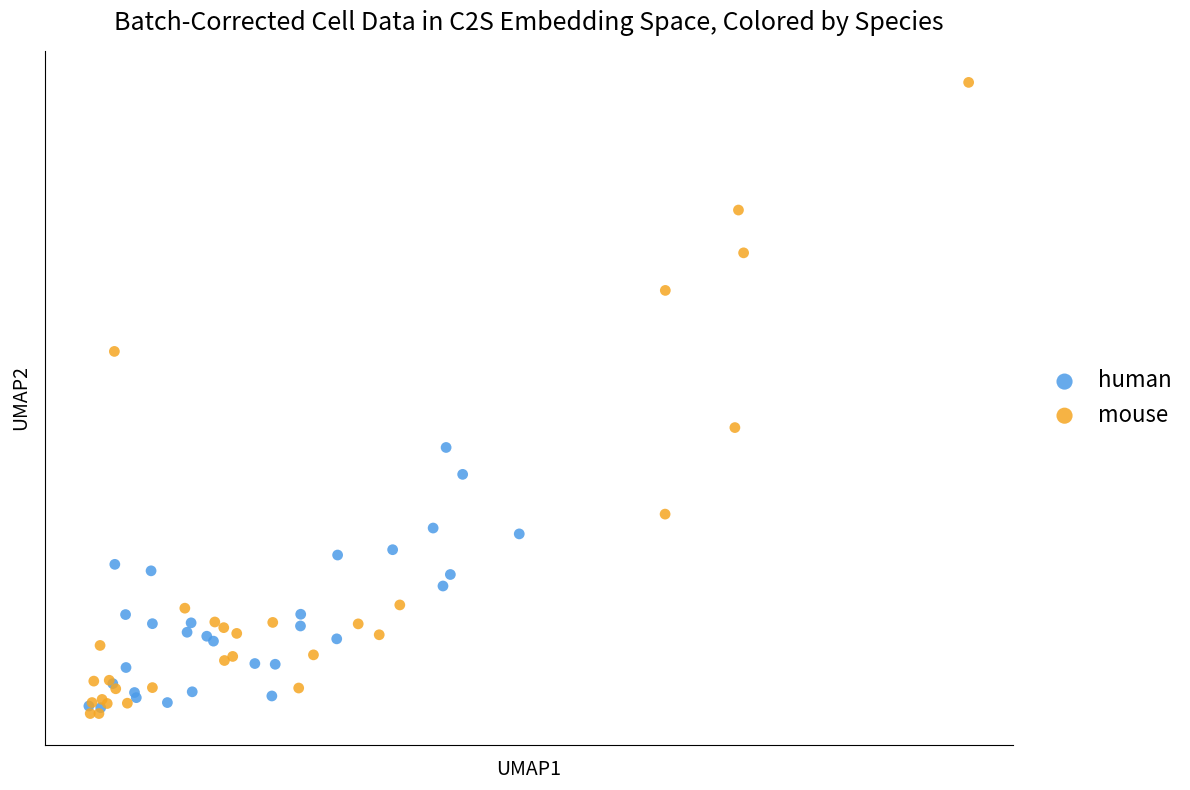

Which series contains the highest Y value?

mouse